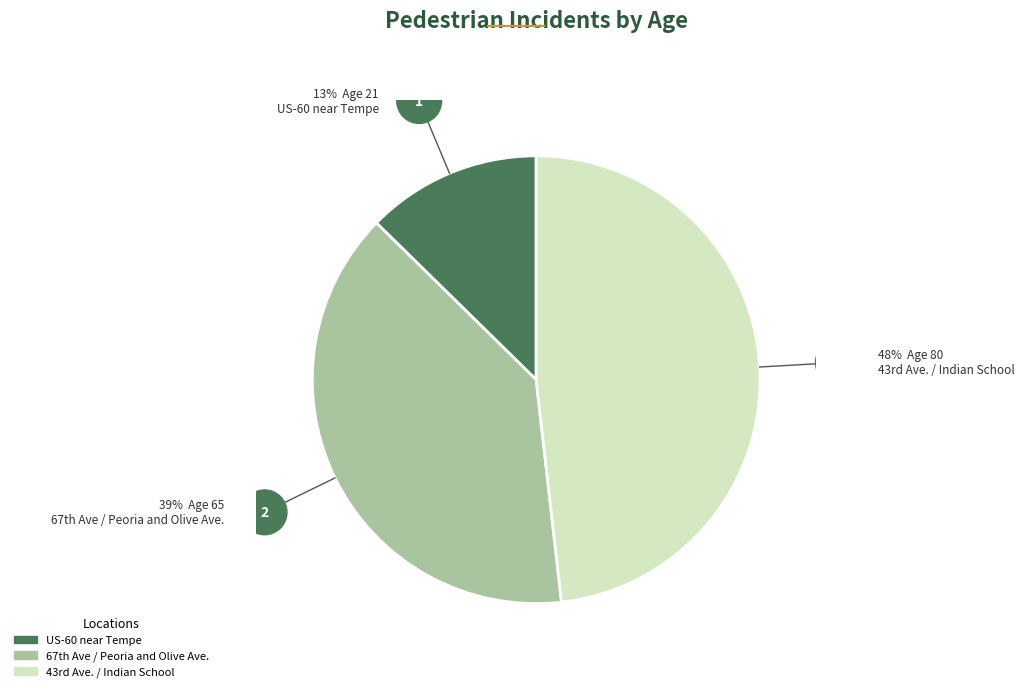

True or false: US-60 near Tempe accounts for 20% of the total.

False